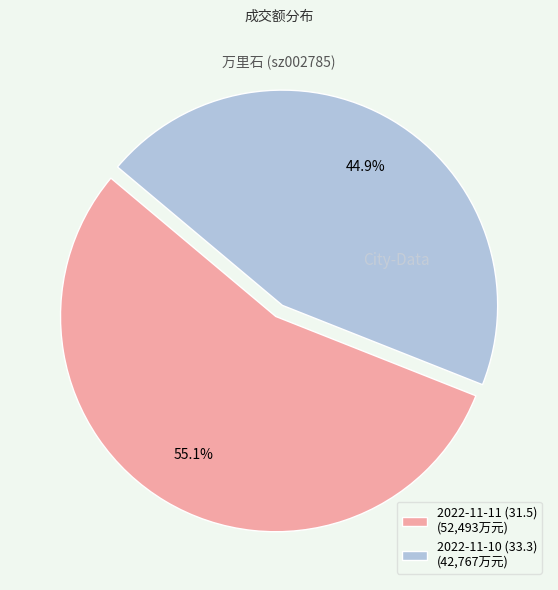

Which has a higher value, 2022-11-11 (31.5) (52,493万元) or 2022-11-10 (33.3) (42,767万元)?

2022-11-11 (31.5) (52,493万元)